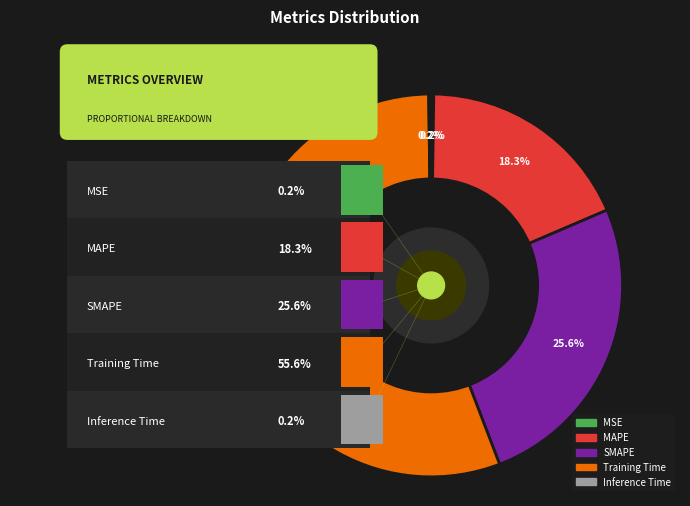

Is it true that MSE is 0% of the pie?

True